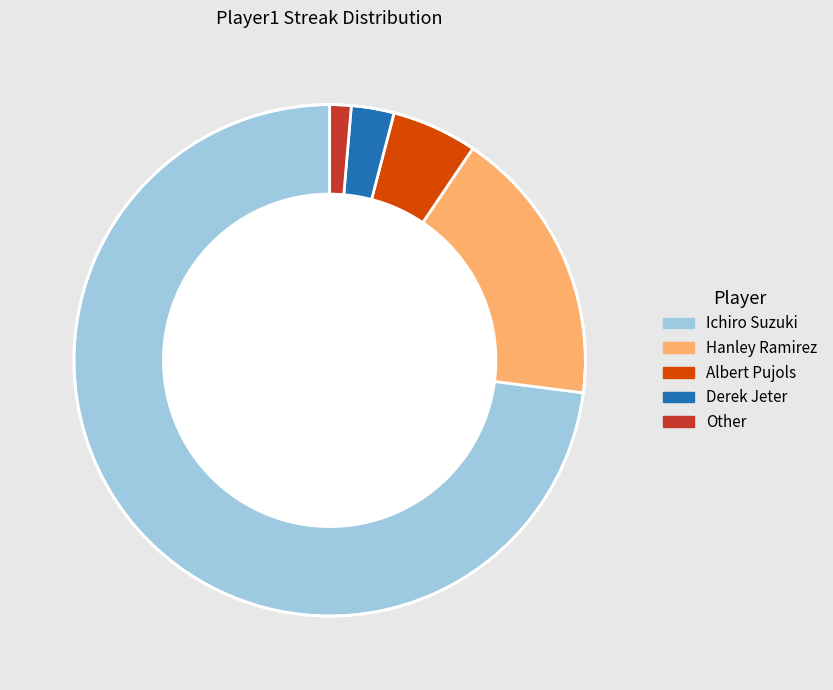

Is the sum of Ichiro Suzuki and Derek Jeter greater than half?

Yes